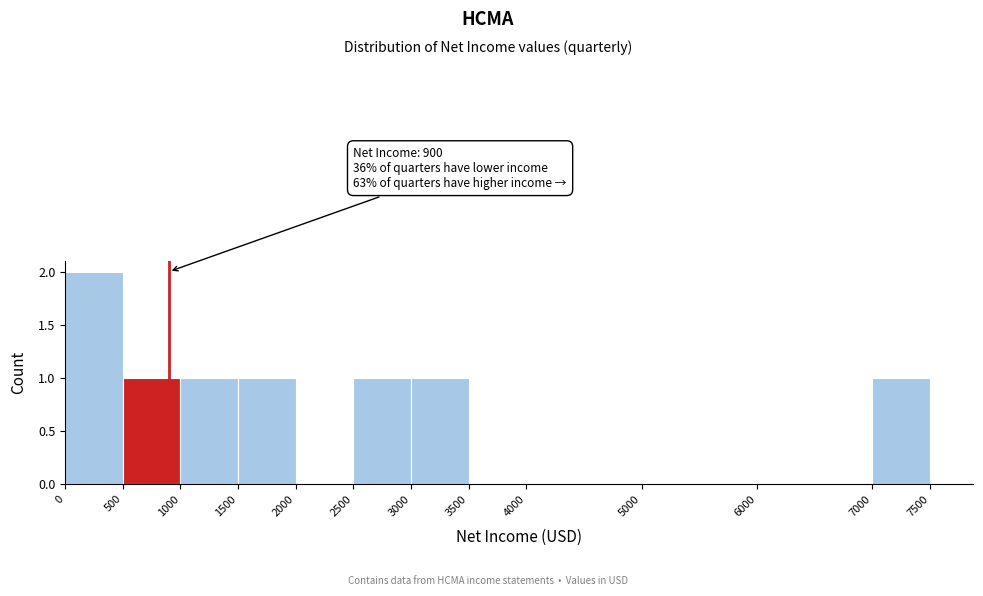

Over which range of the x-axis is the bar tallest?

0 to 500